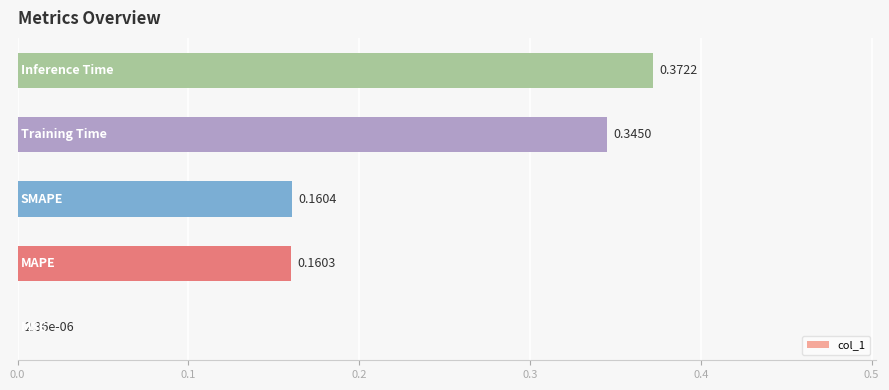

What is the sum of all values?

1.0